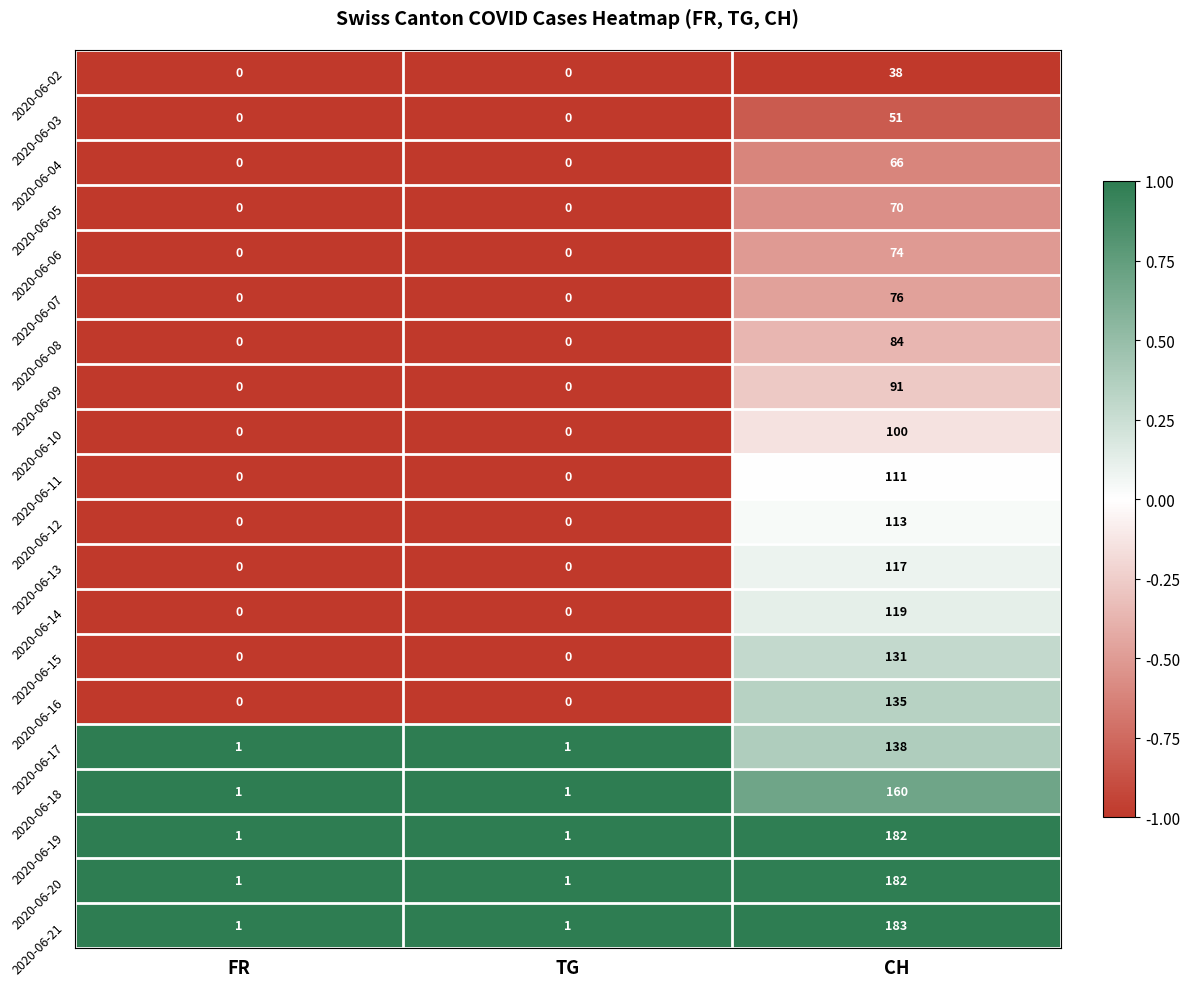

What is the average value of the 2020-06-08 series?

28